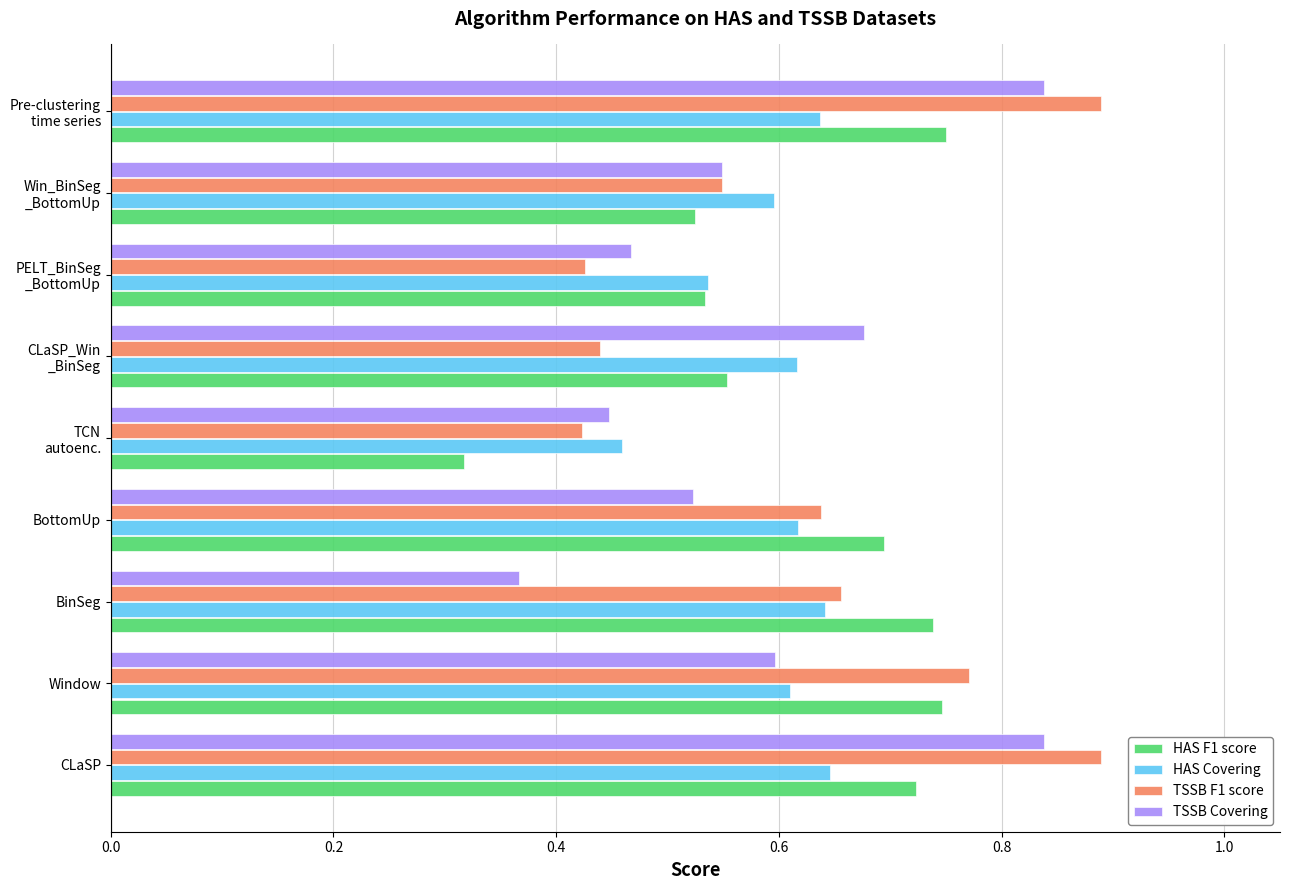

What is the difference between the maximum and minimum values in the HAS Covering series?

0.2